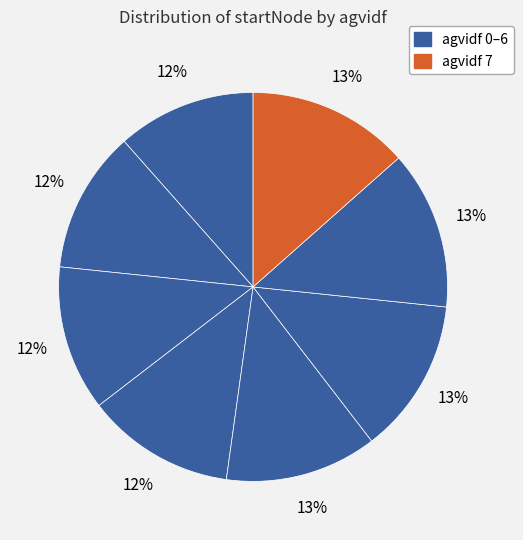

Count the number of slices in the pie.

8